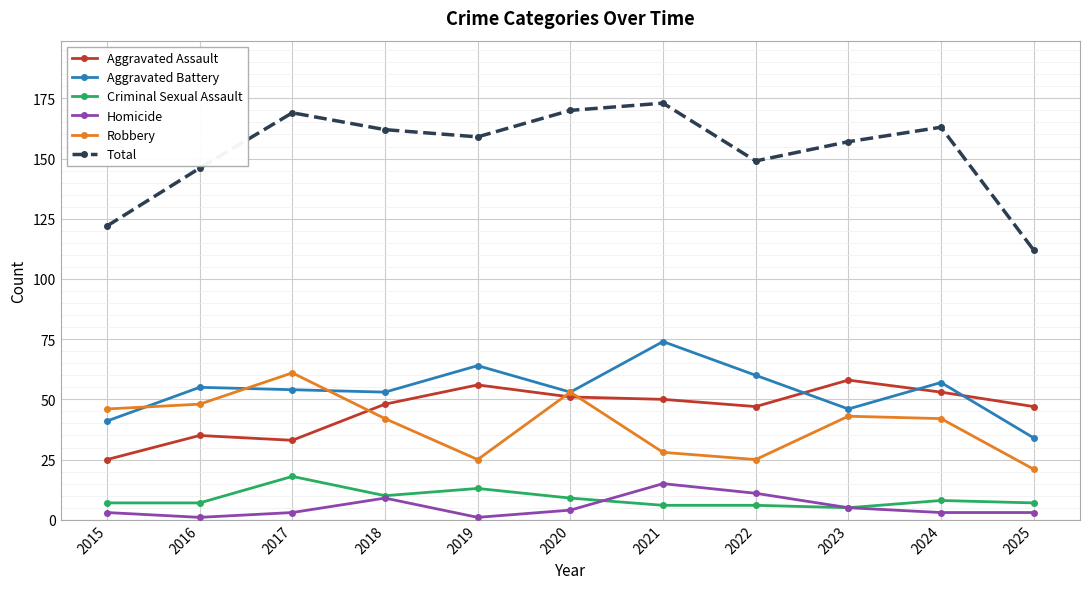

True or false: Robbery has more than 0 interior local peaks.

True